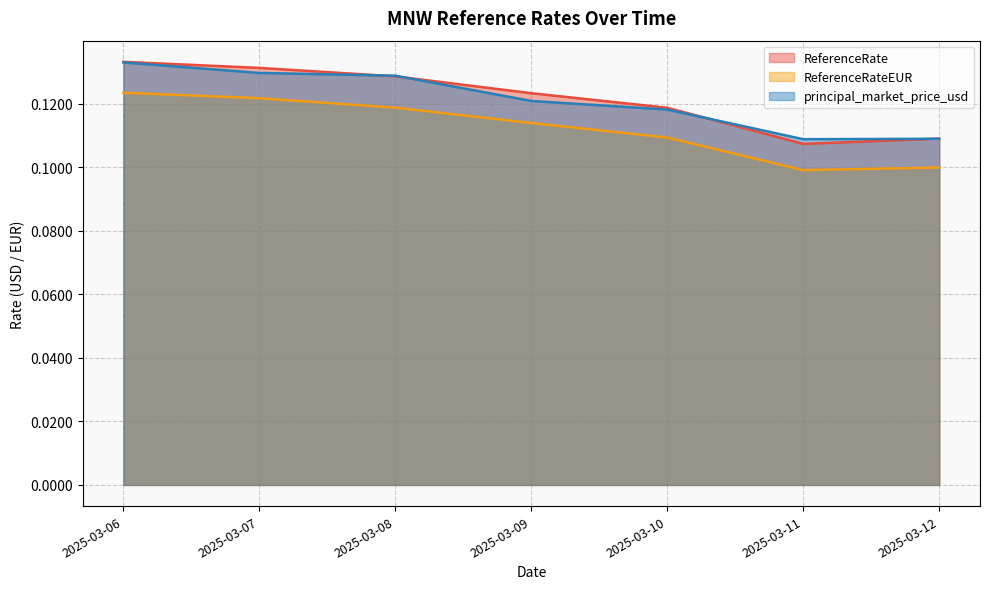

True or false: ReferenceRateEUR and ReferenceRate cross at least once.

False